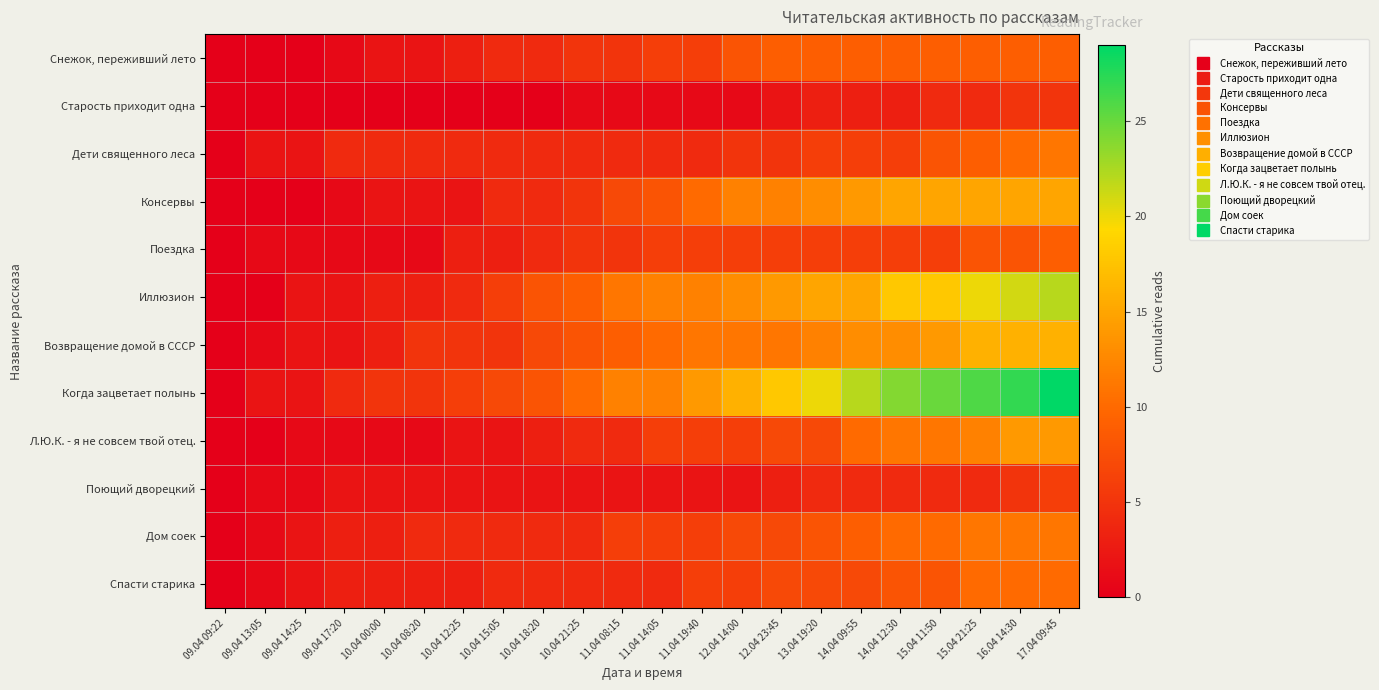

Which series has the largest total across all categories?

Когда зацветает полынь